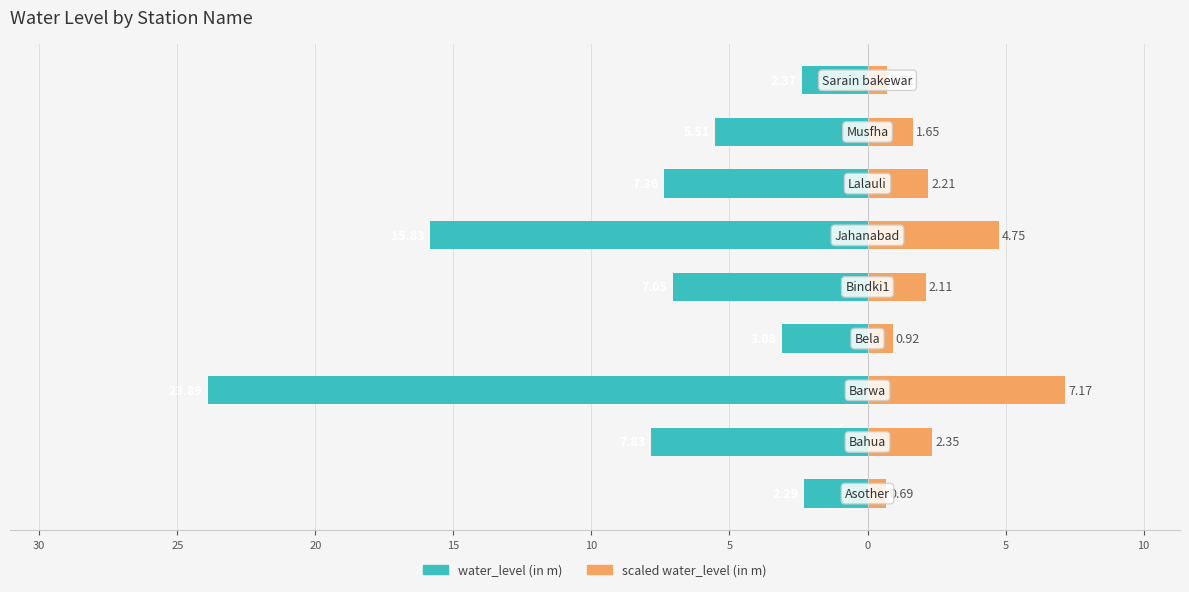

How many data points in scaled water_level (in m) are less than 2?

4